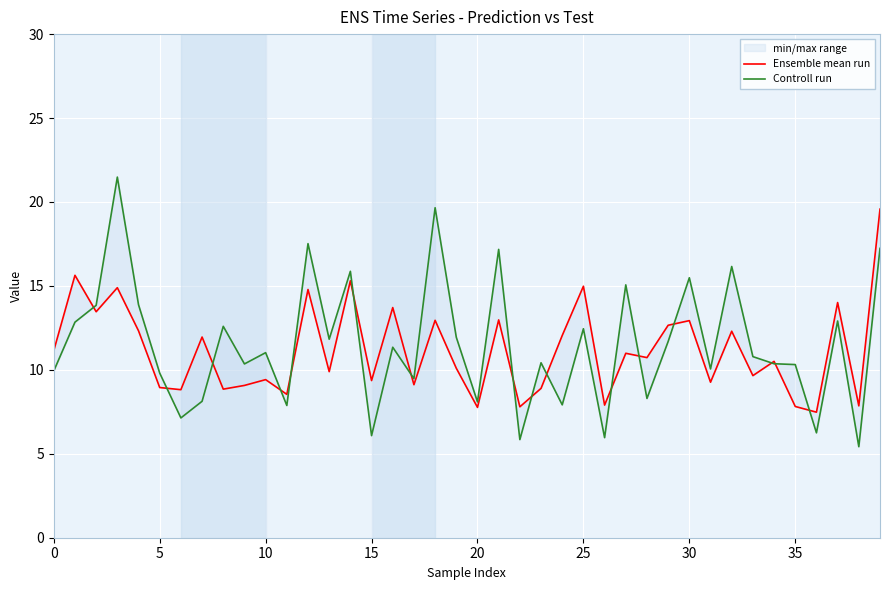

Rank the series by their average value, from highest to lowest.

Controll run, Ensemble mean run